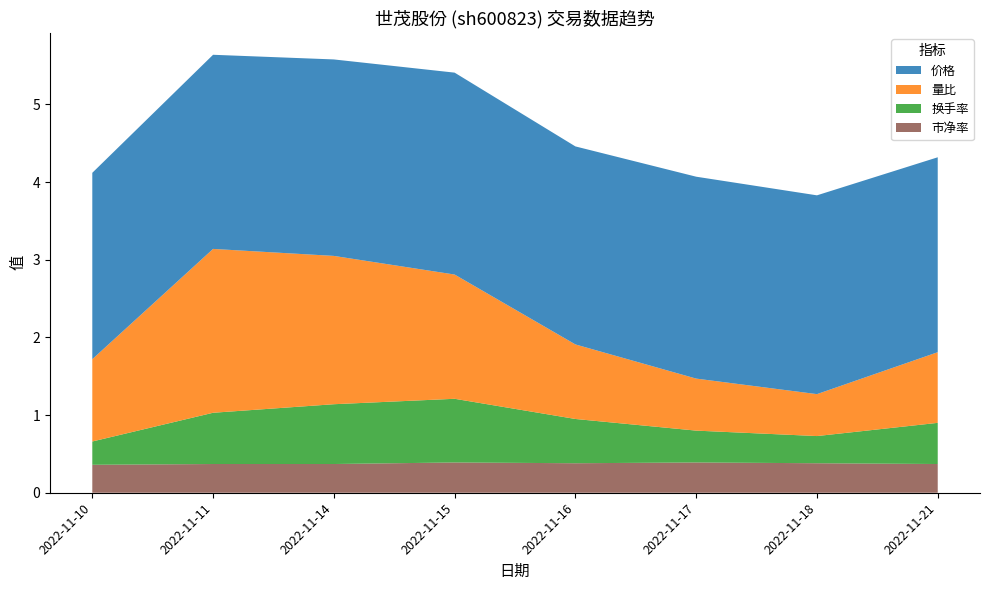

What is the highest value of the 市净率 series?

0.4